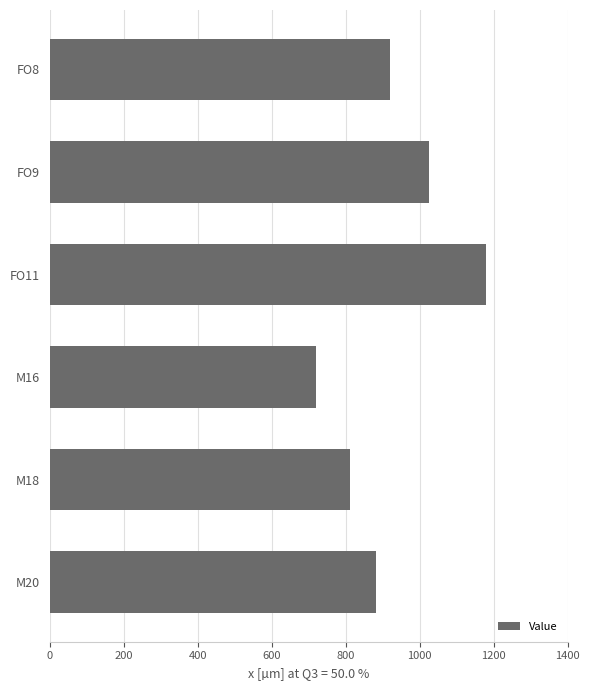

What is the approximate value at M20?

881.5